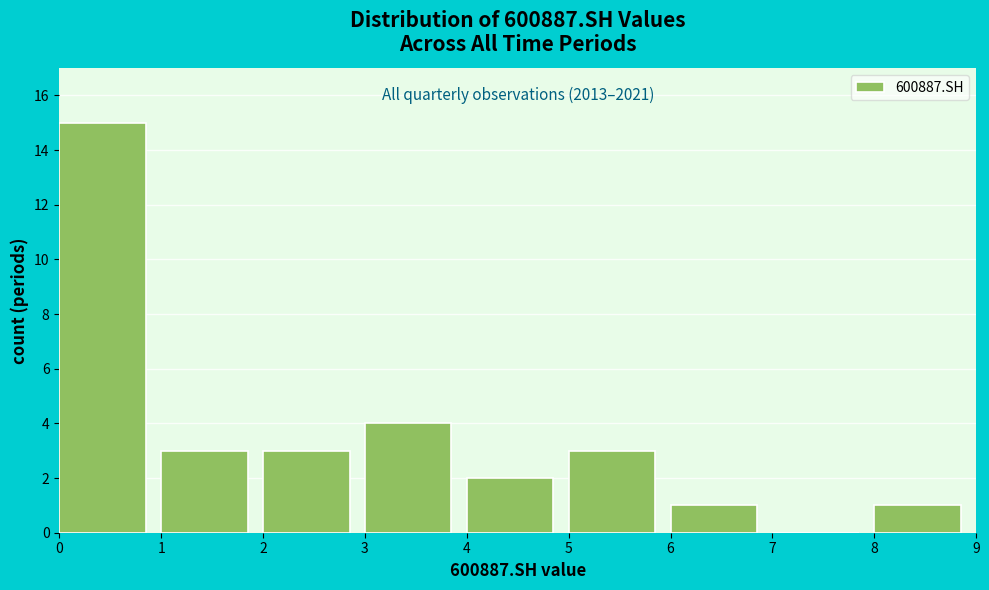

Which range on the x-axis has the tallest bar?

0 to 1